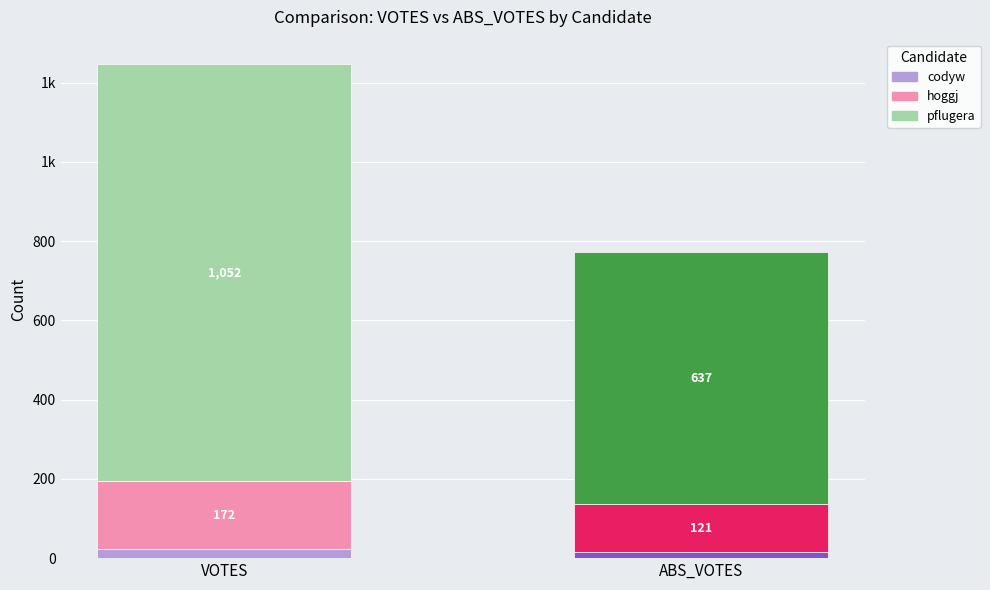

Which has a higher value, codyw or hoggj?

hoggj